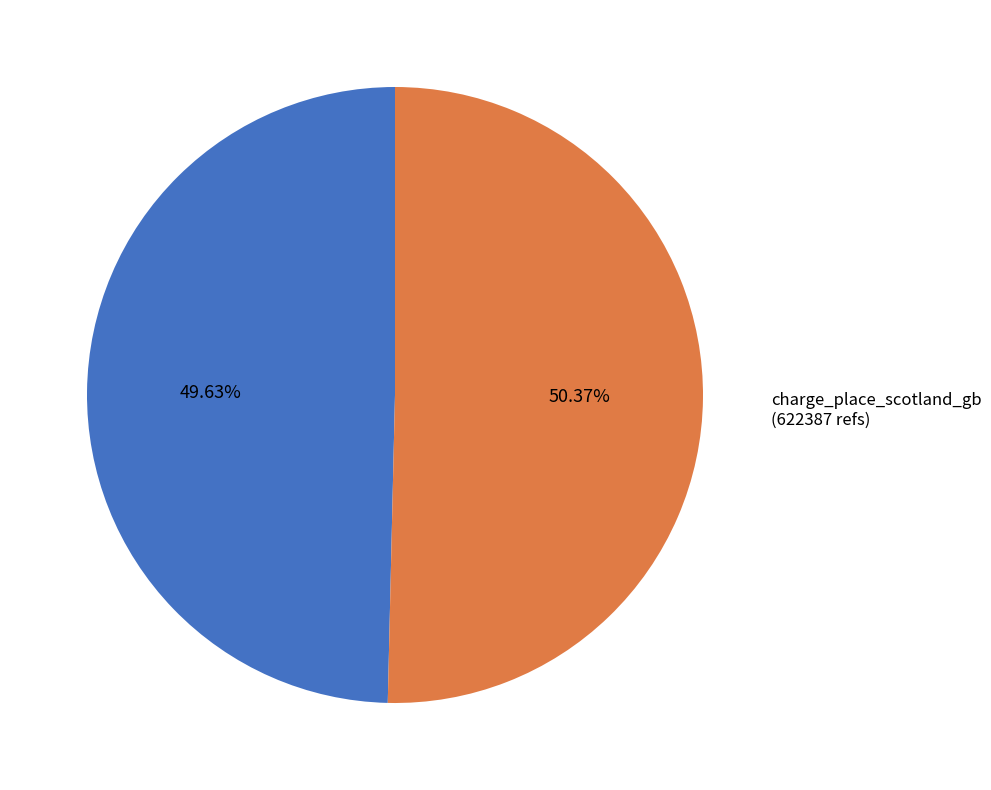

Approximately how many times larger is the value at beev_gb compared to charge_place_scotland_gb?

1.0